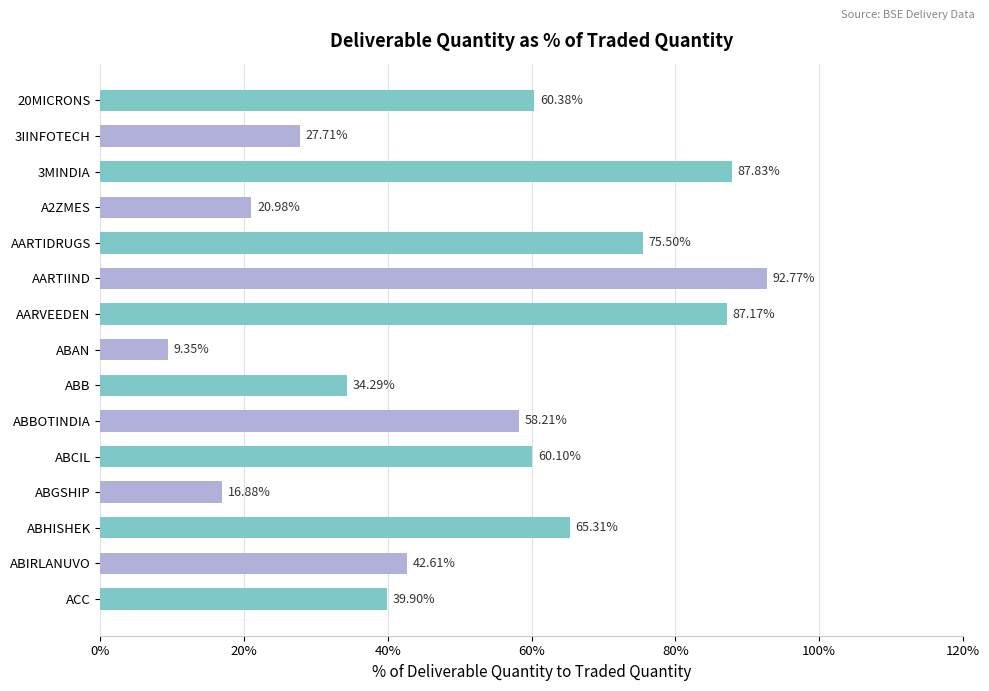

List the labels in order of value, largest first.

AARTIIND, 3MINDIA, AARVEEDEN, AARTIDRUGS, ABHISHEK, 20MICRONS, ABCIL, ABBOTINDIA, ABIRLANUVO, ACC, ABB, 3IINFOTECH, A2ZMES, ABGSHIP, ABAN